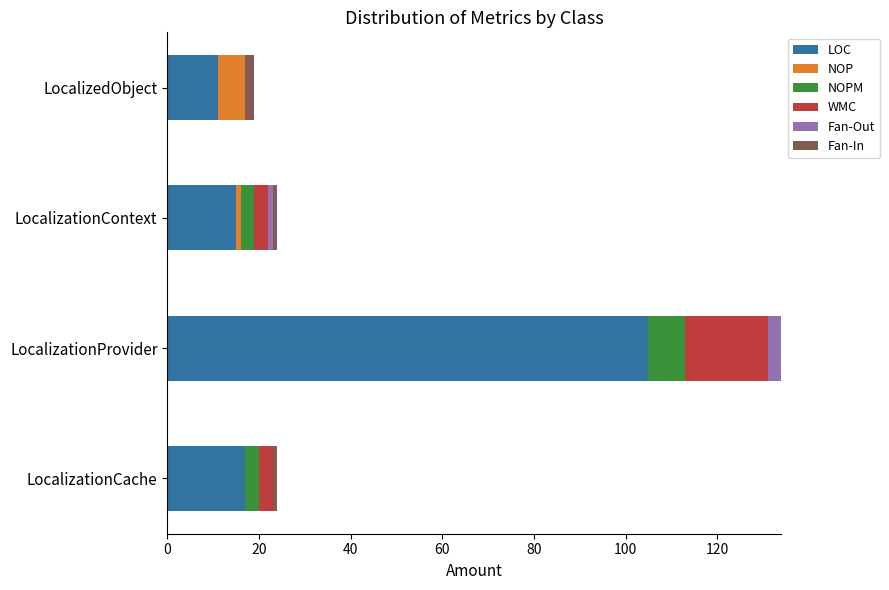

The LOC series shows 140 at LocalizationProvider. True or false?

False